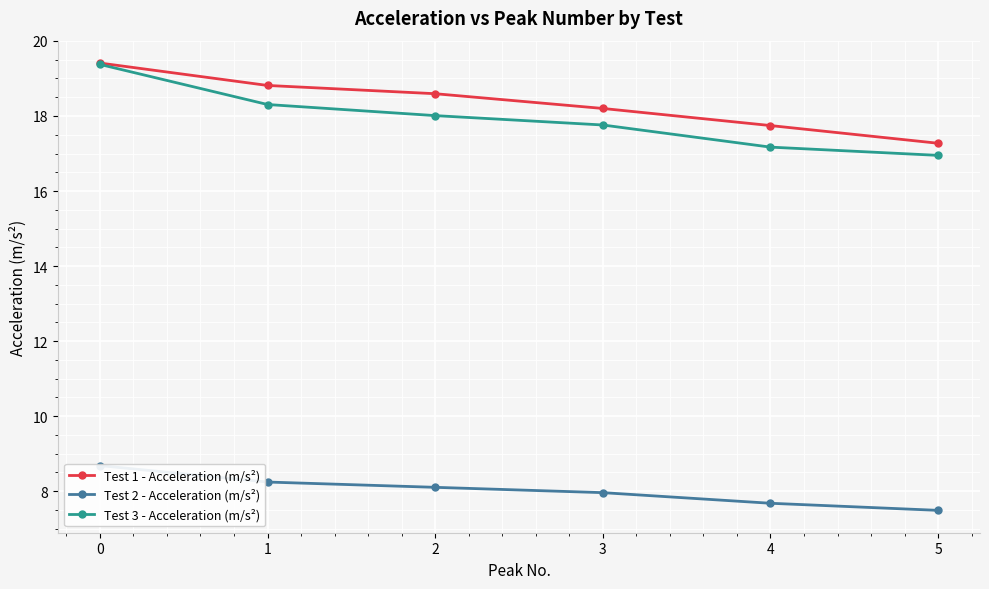

Reading left to right, what are all the values shown in this chart?

Test 1 - Acceleration (m/s²): 0=19.4	1=18.8	2=18.6	3=18.2	4=17.7	5=17.3
Test 2 - Acceleration (m/s²): 0=8.7	1=8.2	2=8.1	3=8.0	4=7.7	5=7.5
Test 3 - Acceleration (m/s²): 0=19.4	1=18.3	2=18.0	3=17.8	4=17.2	5=16.9